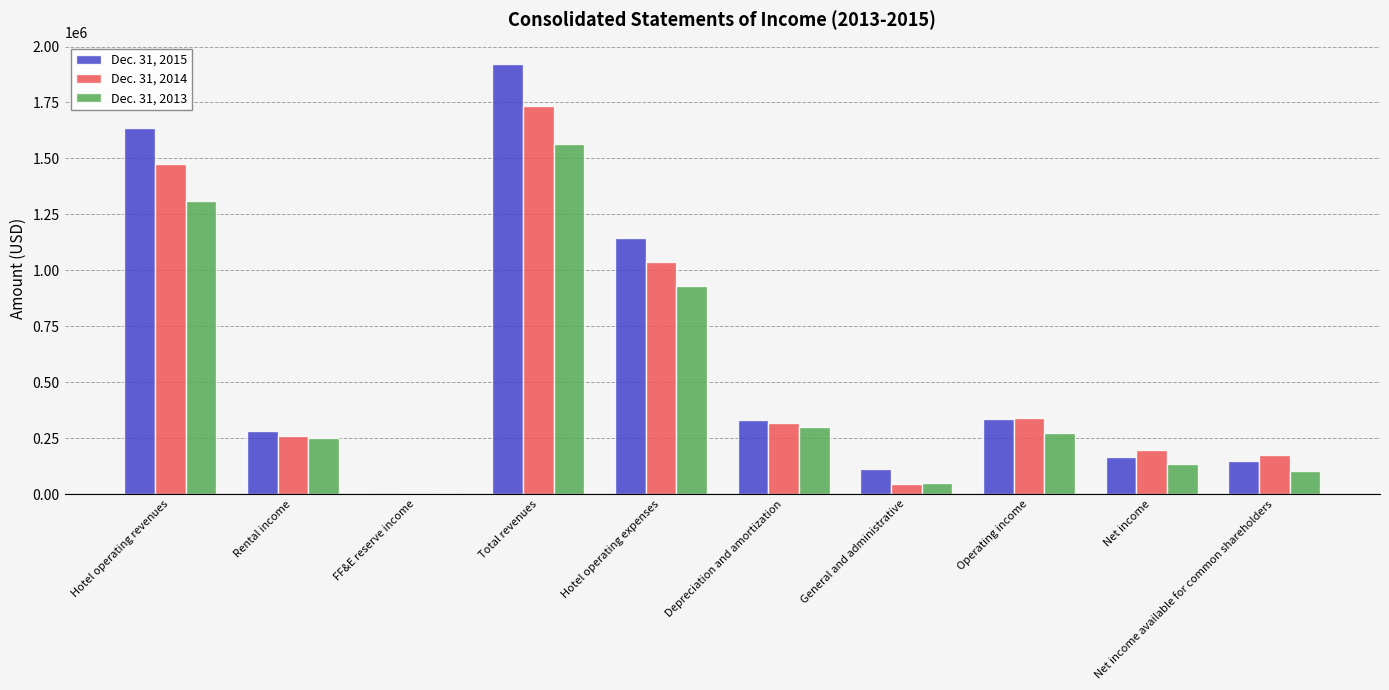

What is the sum of the Dec. 31, 2014 values at Operating income and FF&E reserve income?

342673